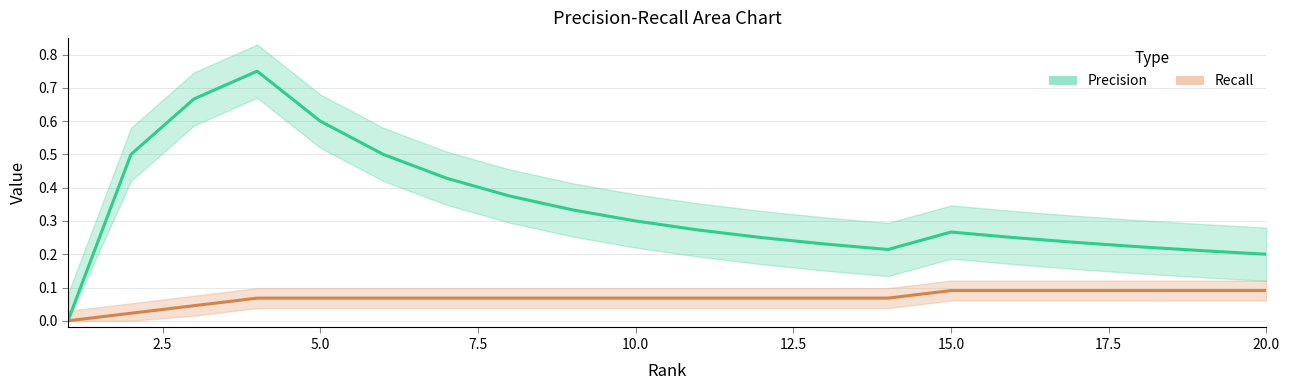

What are all the series names shown in the legend?

Precision, Recall